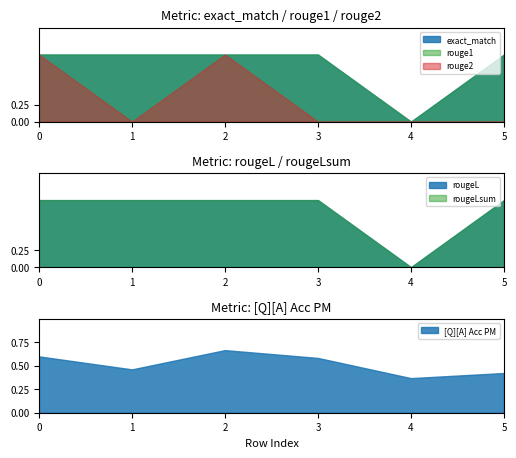

True or false: rouge1 and rougeLsum intersect in this chart.

False